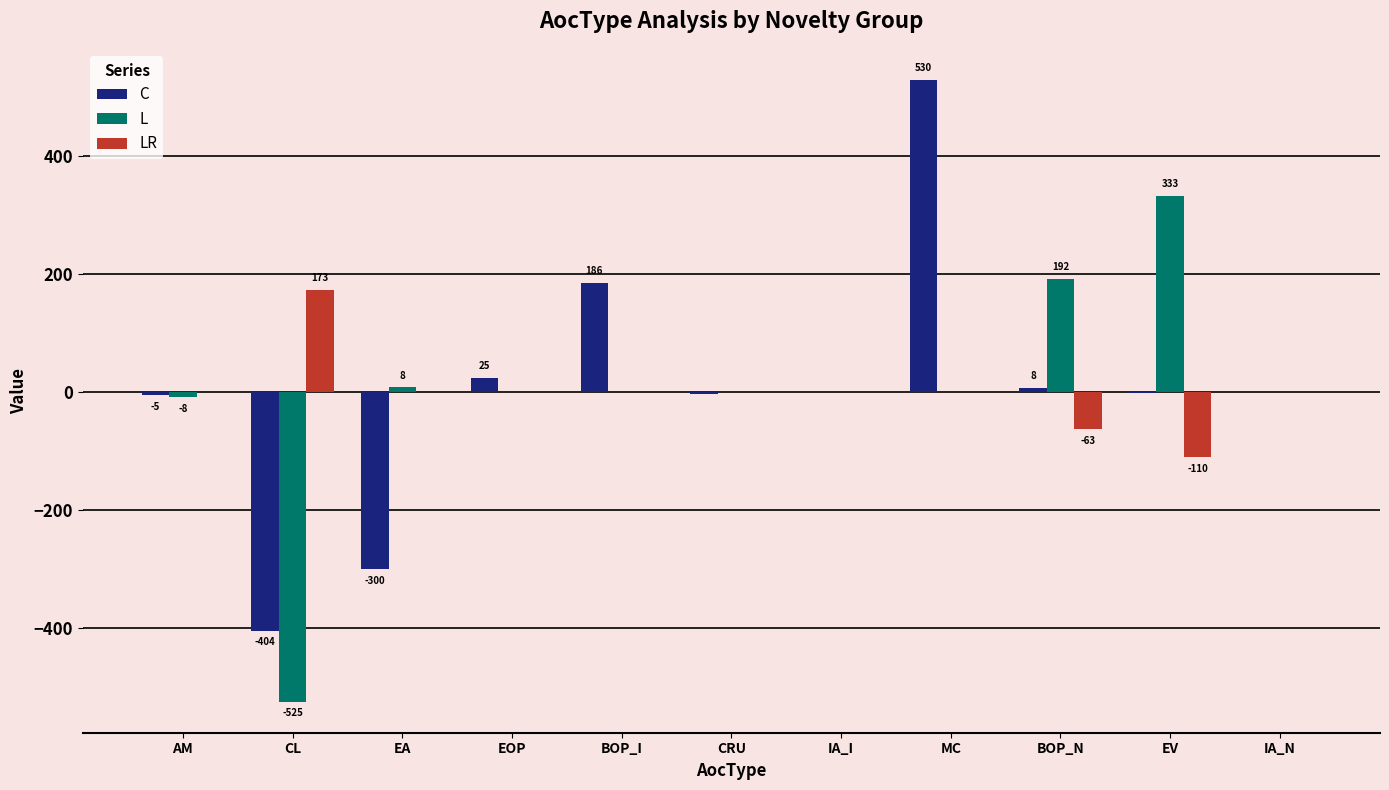

Which category has the highest value in the LR series?

CL